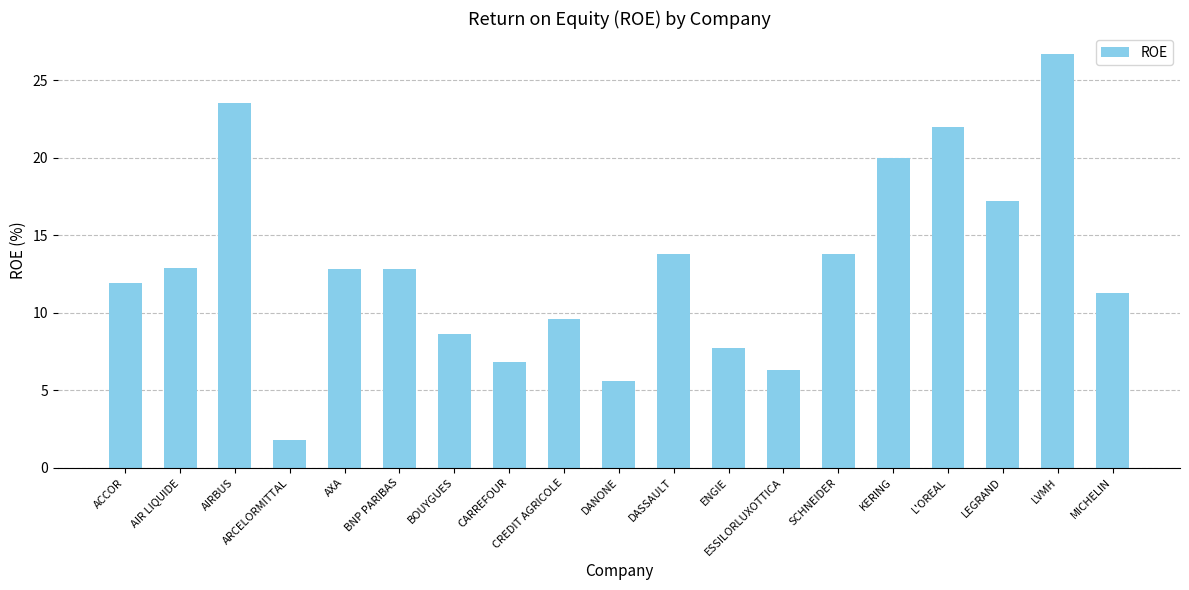

What position from the left is ENGIE?

12